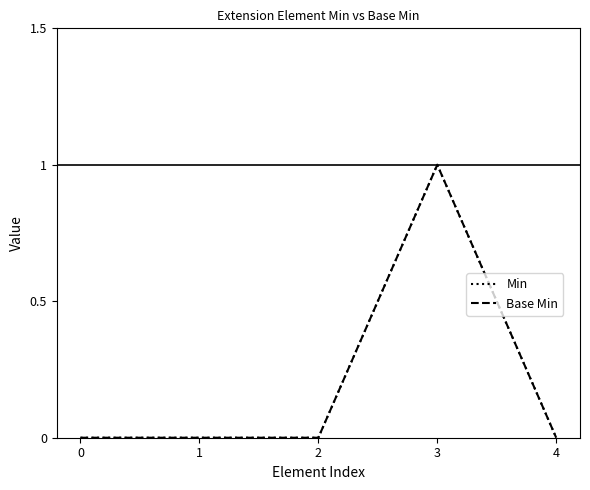

What is the highest value of the Min series?

1